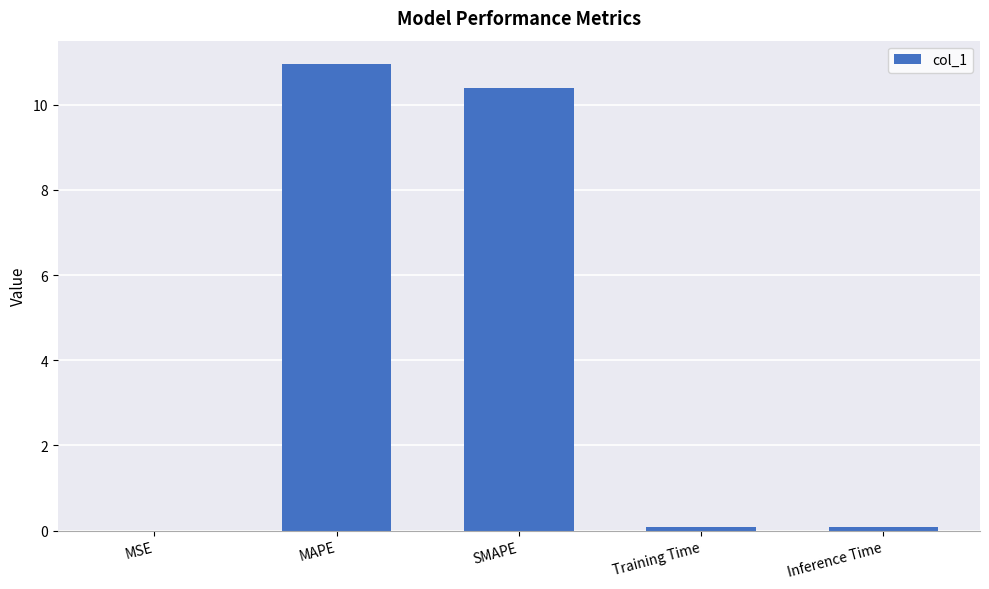

Which label corresponds to the largest value in the chart?

MAPE